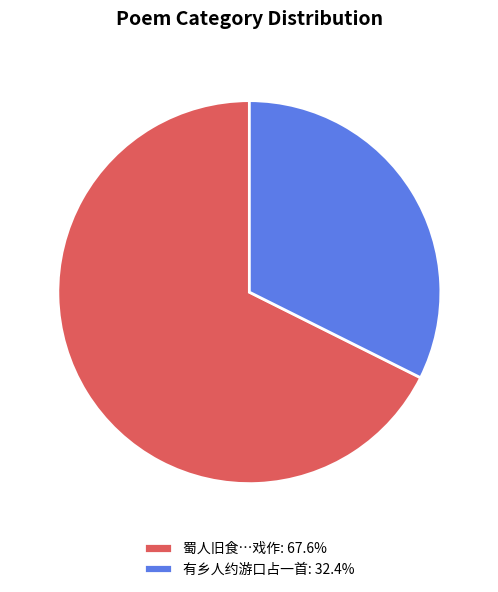

Is the sum of 有乡人约游口占一首: 32.4% and 蜀人旧食…戏作: 67.6% greater than half?

Yes